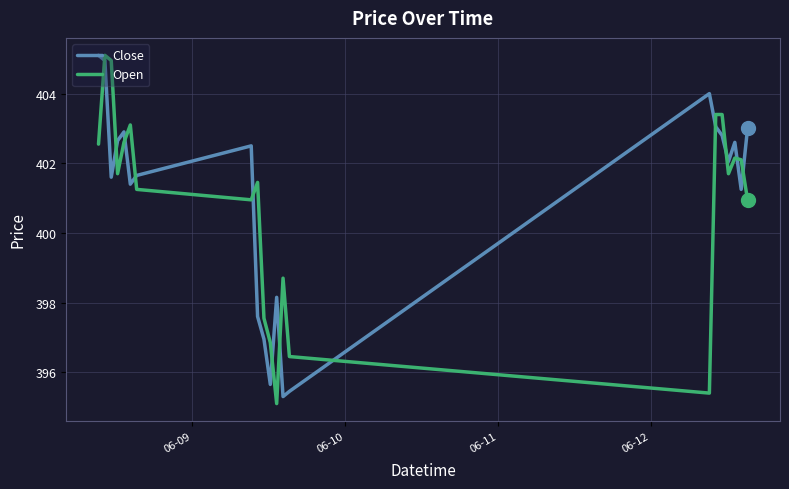

What is the average value of the Open series?

400.8